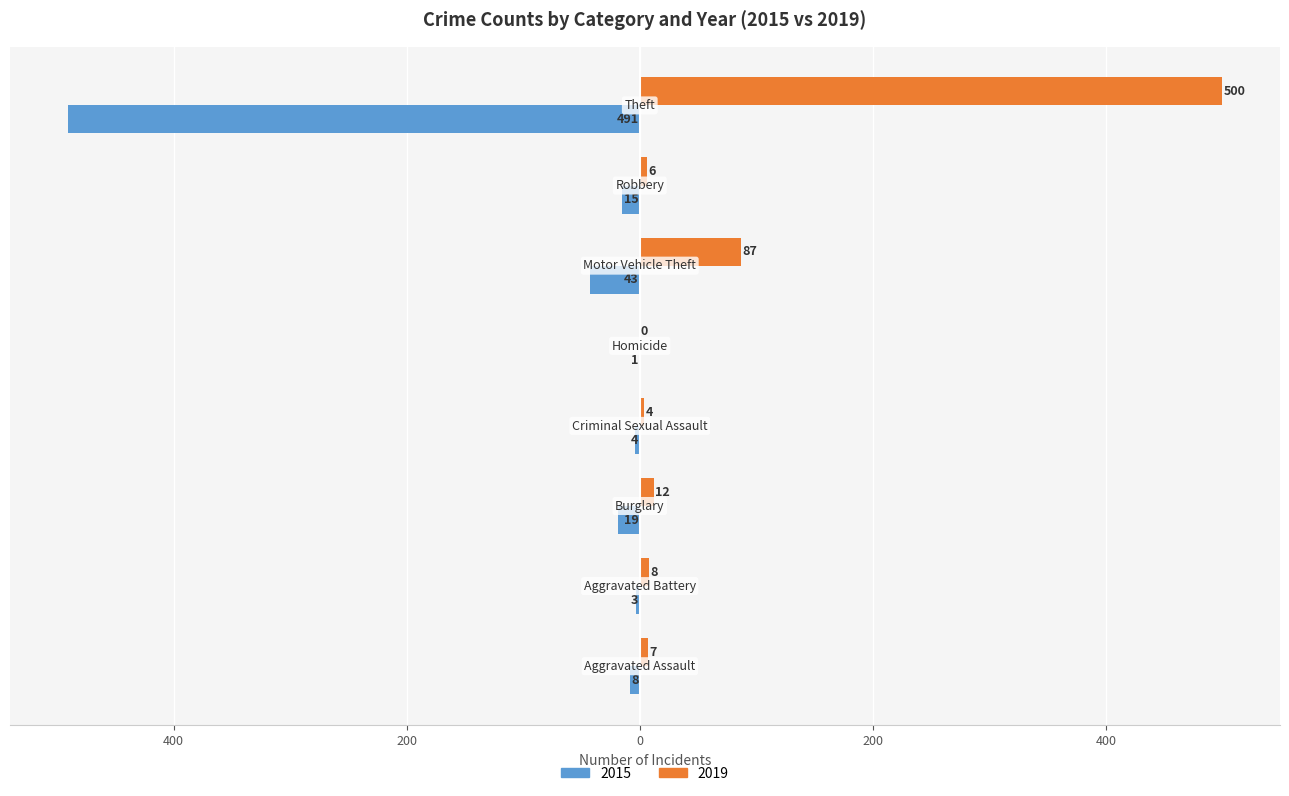

What are all the series names shown in the legend?

2015, 2019